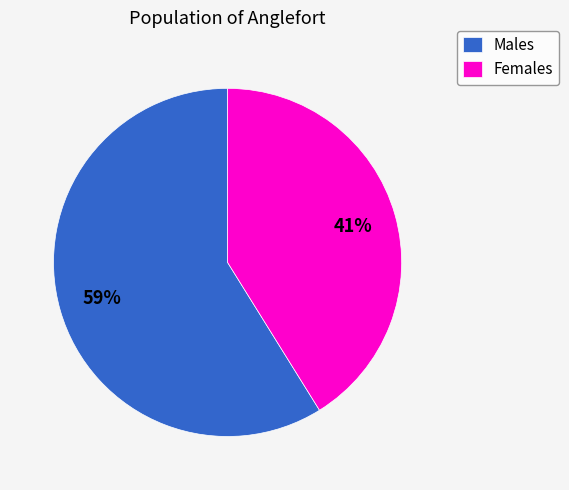

True or false: Females accounts for 41% of the total.

True